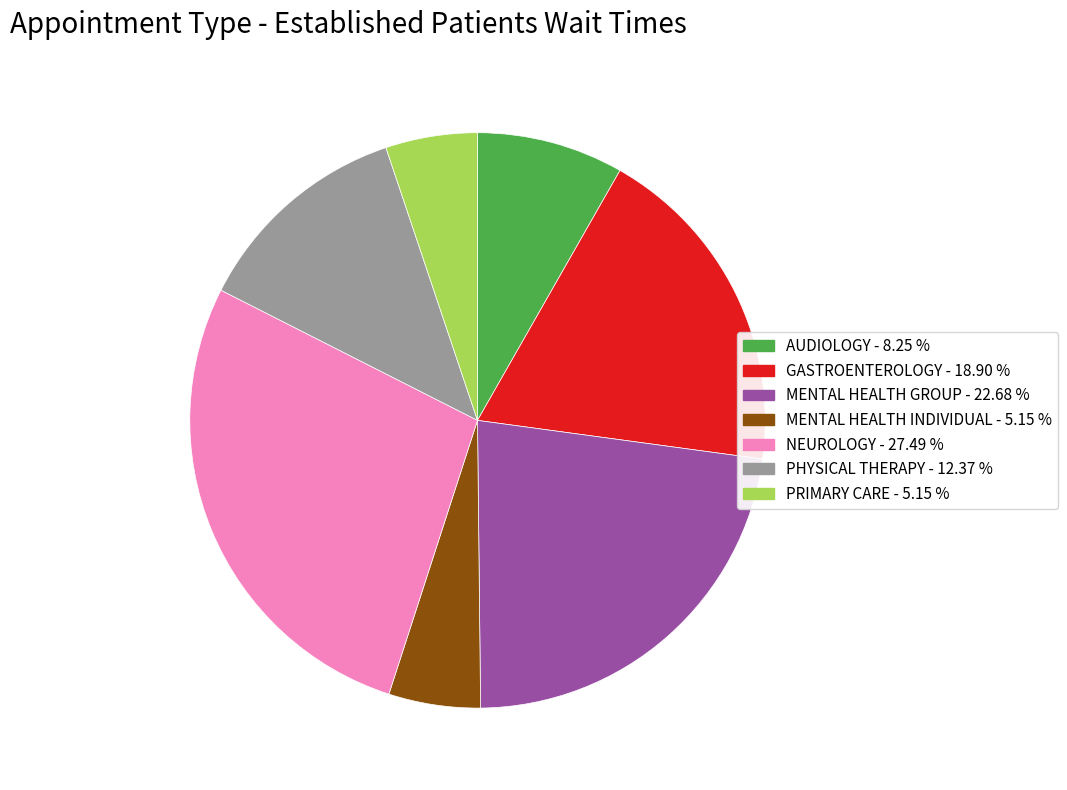

True or false: MENTAL HEALTH INDIVIDUAL accounts for 5% of the total.

True